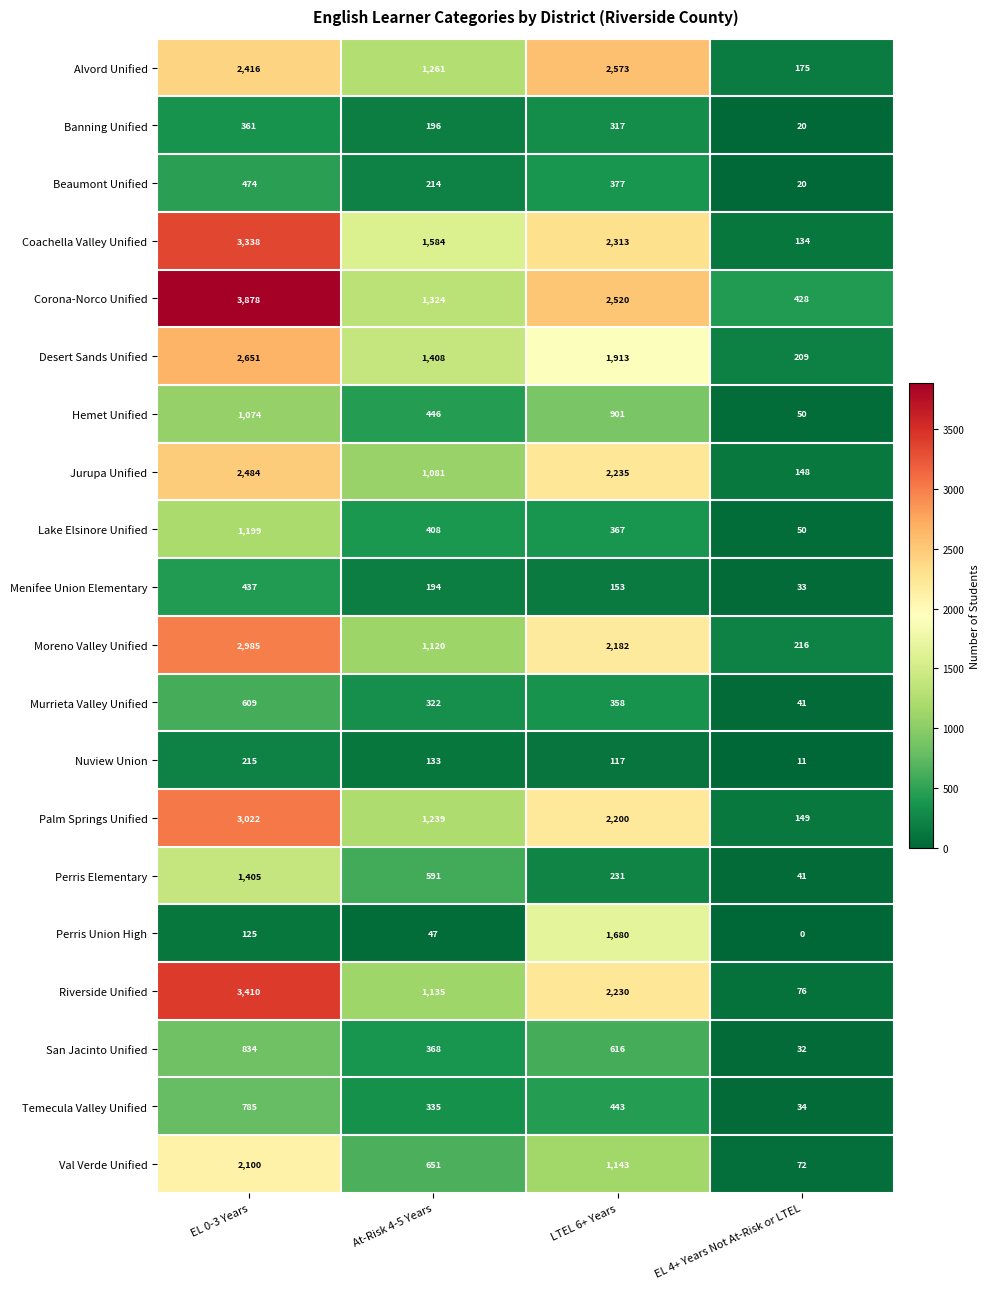

What is the sum of all Alvord Unified values?

6425